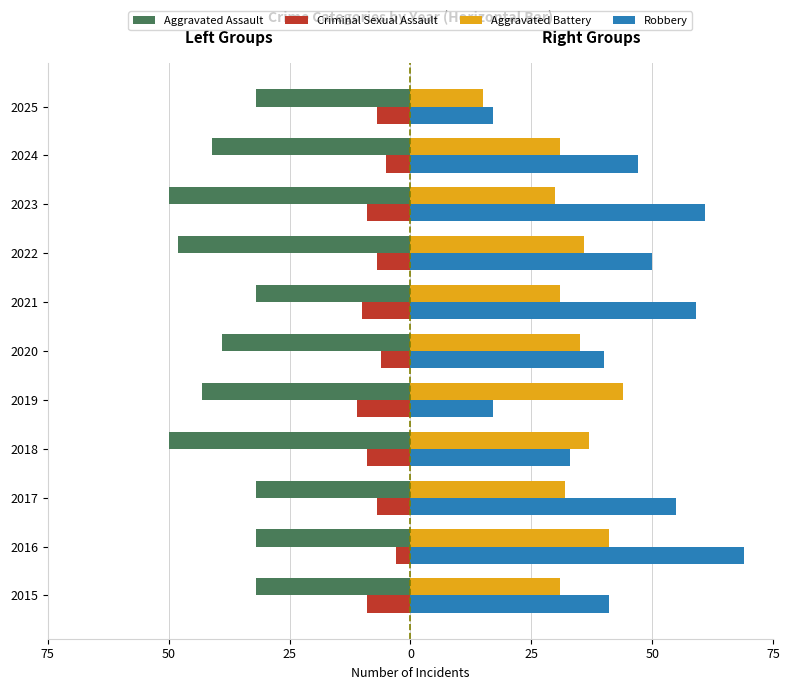

What are all the series names shown in the legend?

Aggravated Assault, Criminal Sexual Assault, Aggravated Battery, Robbery